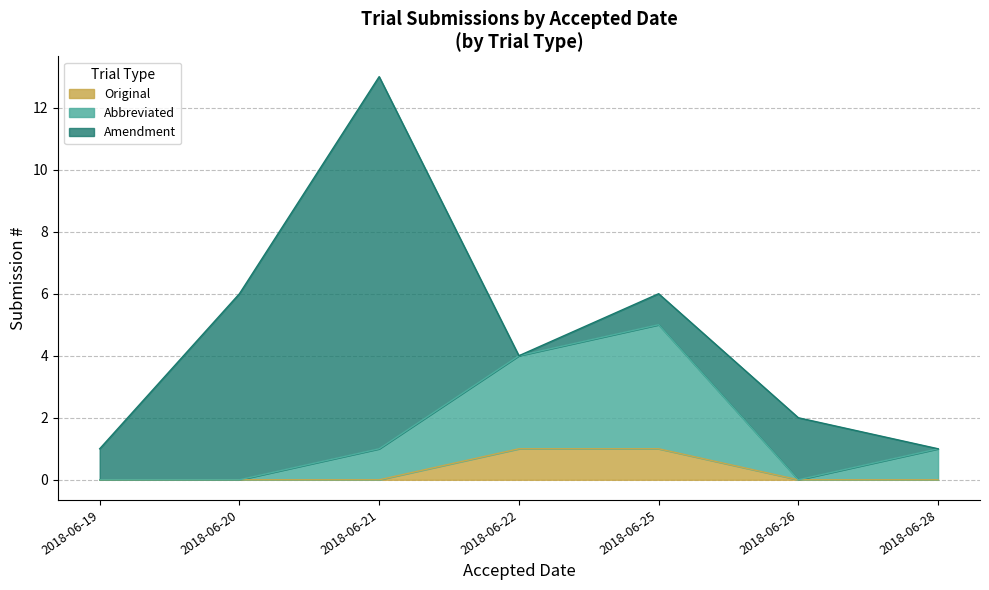

At which category is the sum across all series the highest?

2018-06-21